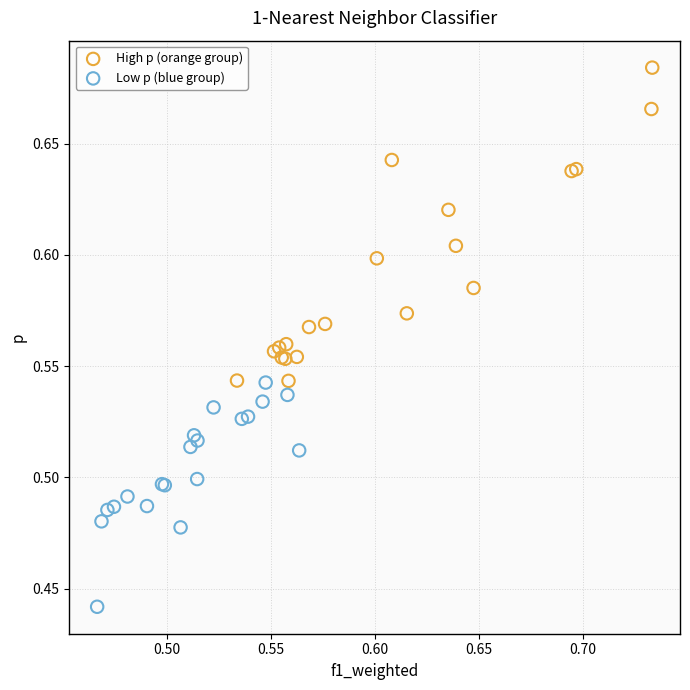

Which series contains the lowest Y value?

Low p (blue group)